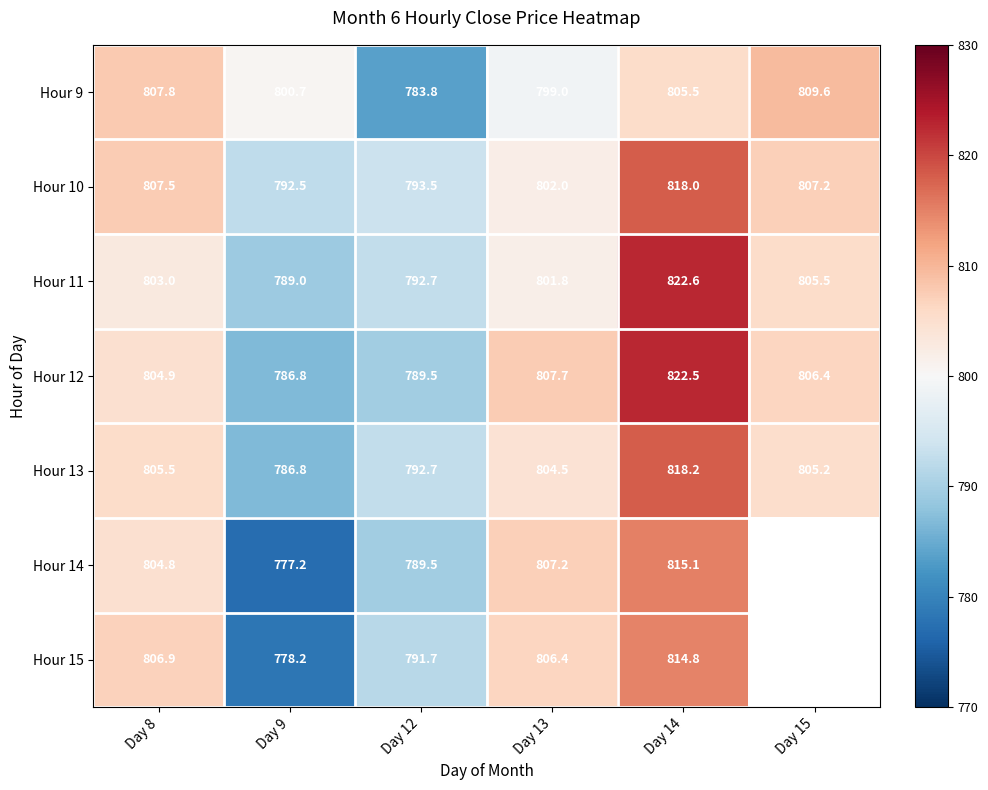

Read the Hour 12 value at Day 15.

806.4